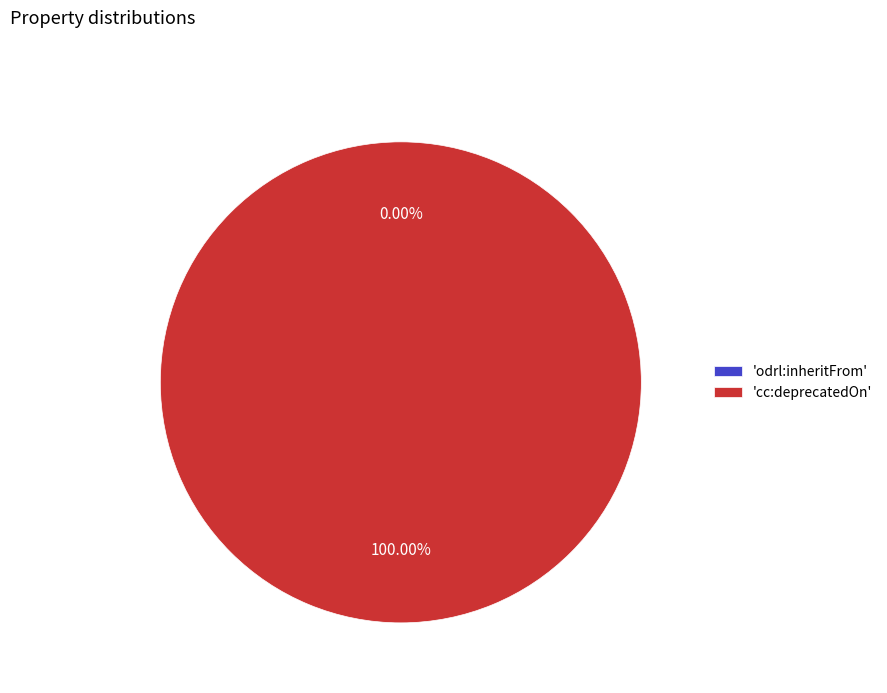

What percentage do odrl:inheritFrom and cc:deprecatedOn together represent?

100.0%